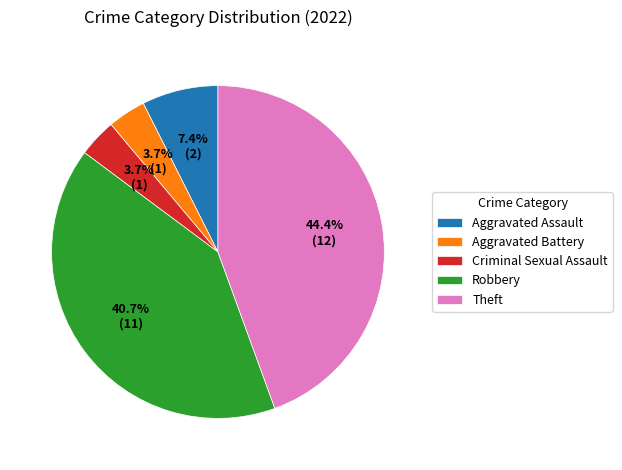

To the nearest percent, what portion does Theft represent?

44%